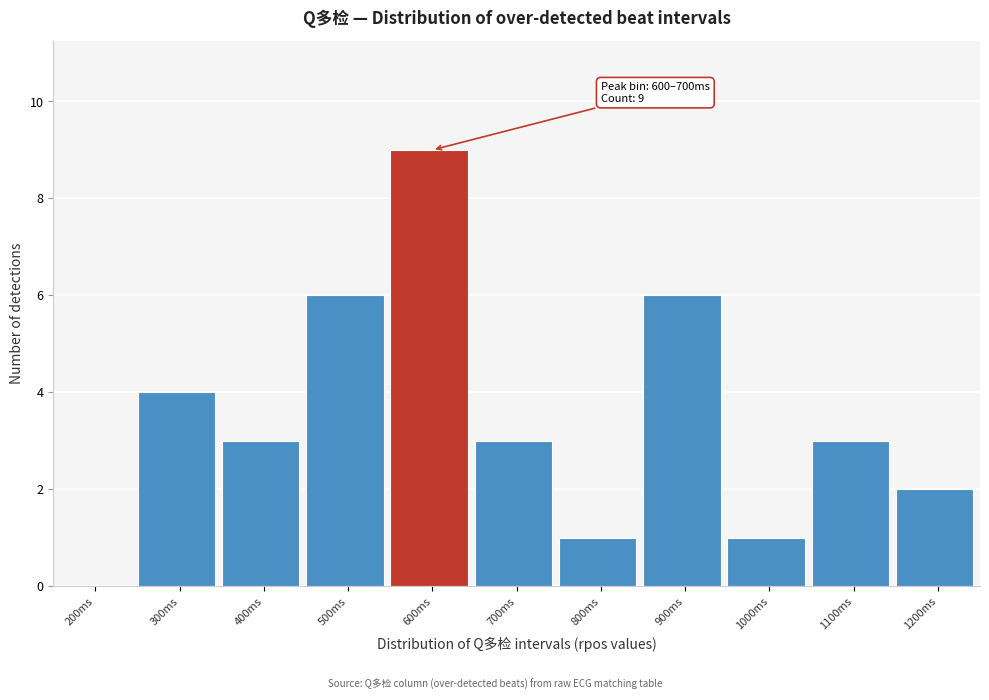

Reading left to right, list all the values displayed in this chart.

200ms=0	300ms=4	400ms=3	500ms=6	600ms=9	700ms=3	800ms=1	900ms=6	1000ms=1	1100ms=3	1200ms=2